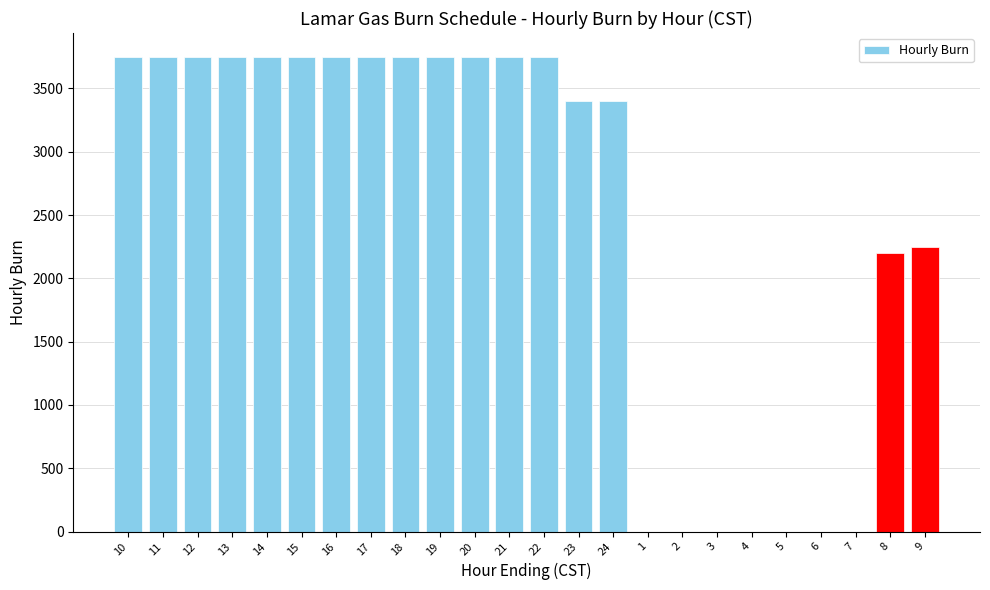

True or false: the data shows 3750 at 11.

True